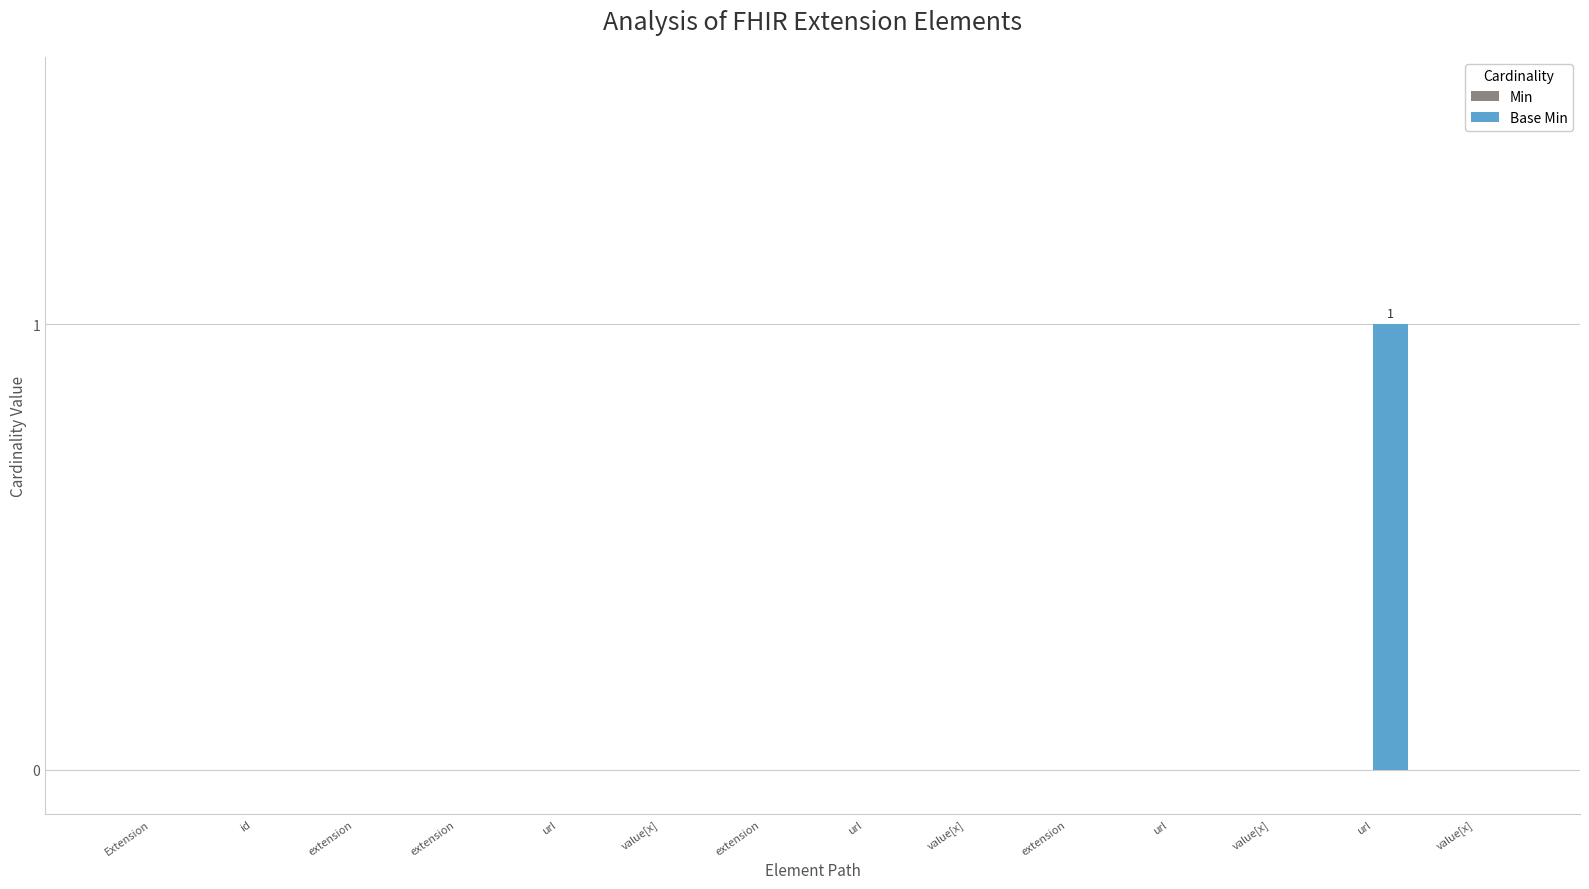

Count the number of categories in the chart.

14